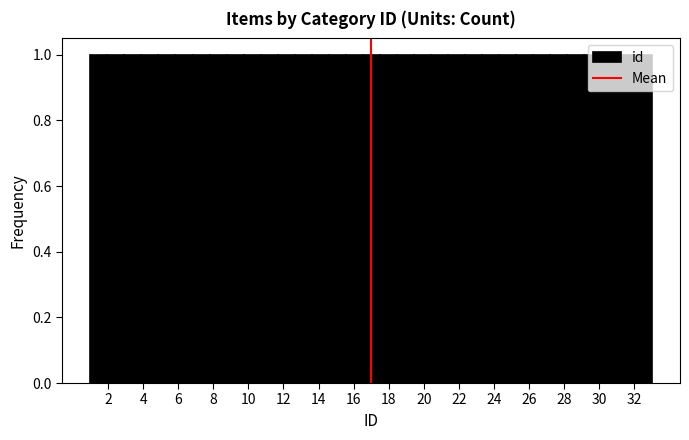

How tall is the bar that spans 20.4 to 21.4 on the x-axis? Neither the bar edges nor the heights are printed on the chart, so give them approximately, as read against the axes.

1